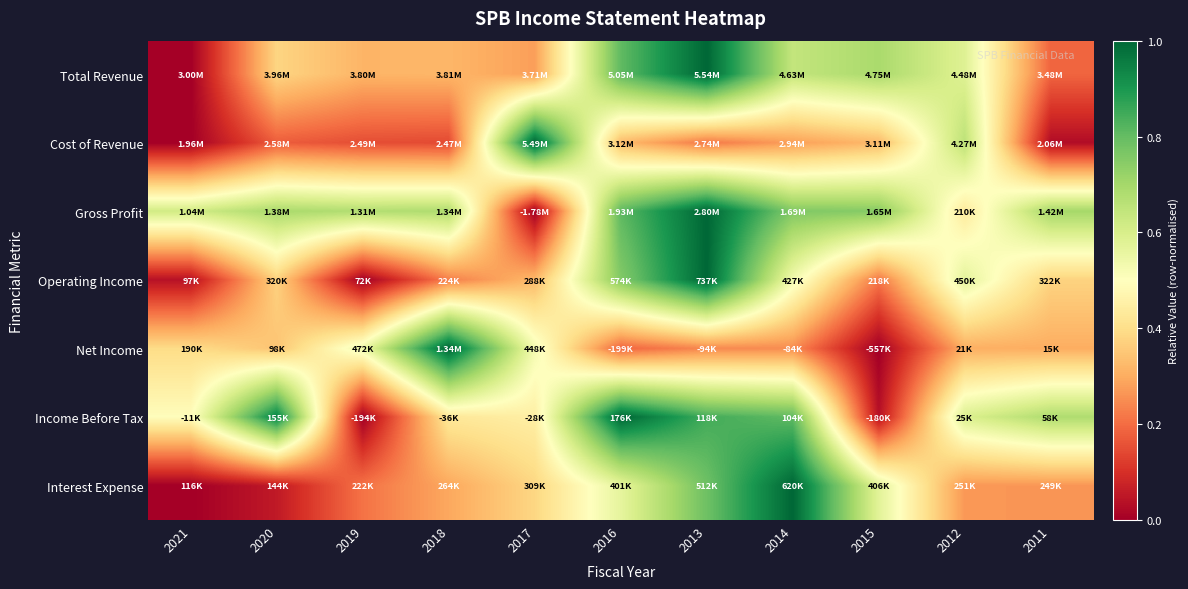

Reading right to left, extract all data points from this chart.

Total Revenue: 2011=0.2	2012=0.6	2015=0.7	2014=0.6	2013=1.0	2016=0.8	2017=0.3	2018=0.3	2019=0.3	2020=0.4	2021=0.0
Cost of Revenue: 2011=0.0	2012=0.7	2015=0.3	2014=0.3	2013=0.2	2016=0.3	2017=1.0	2018=0.1	2019=0.2	2020=0.2	2021=0.0
Gross Profit: 2011=0.7	2012=0.4	2015=0.7	2014=0.8	2013=1.0	2016=0.8	2017=0.0	2018=0.7	2019=0.7	2020=0.7	2021=0.6
Operating Income: 2011=0.4	2012=0.6	2015=0.2	2014=0.5	2013=1.0	2016=0.8	2017=0.3	2018=0.2	2019=0.0	2020=0.4	2021=0.0
Net Income: 2011=0.3	2012=0.3	2015=0.0	2014=0.2	2013=0.2	2016=0.2	2017=0.5	2018=1.0	2019=0.5	2020=0.3	2021=0.4
Income Before Tax: 2011=0.7	2012=0.6	2015=0.0	2014=0.8	2013=0.8	2016=1.0	2017=0.4	2018=0.4	2019=0.0	2020=0.9	2021=0.5
Interest Expense: 2011=0.3	2012=0.3	2015=0.6	2014=1.0	2013=0.8	2016=0.6	2017=0.4	2018=0.3	2019=0.2	2020=0.1	2021=0.0